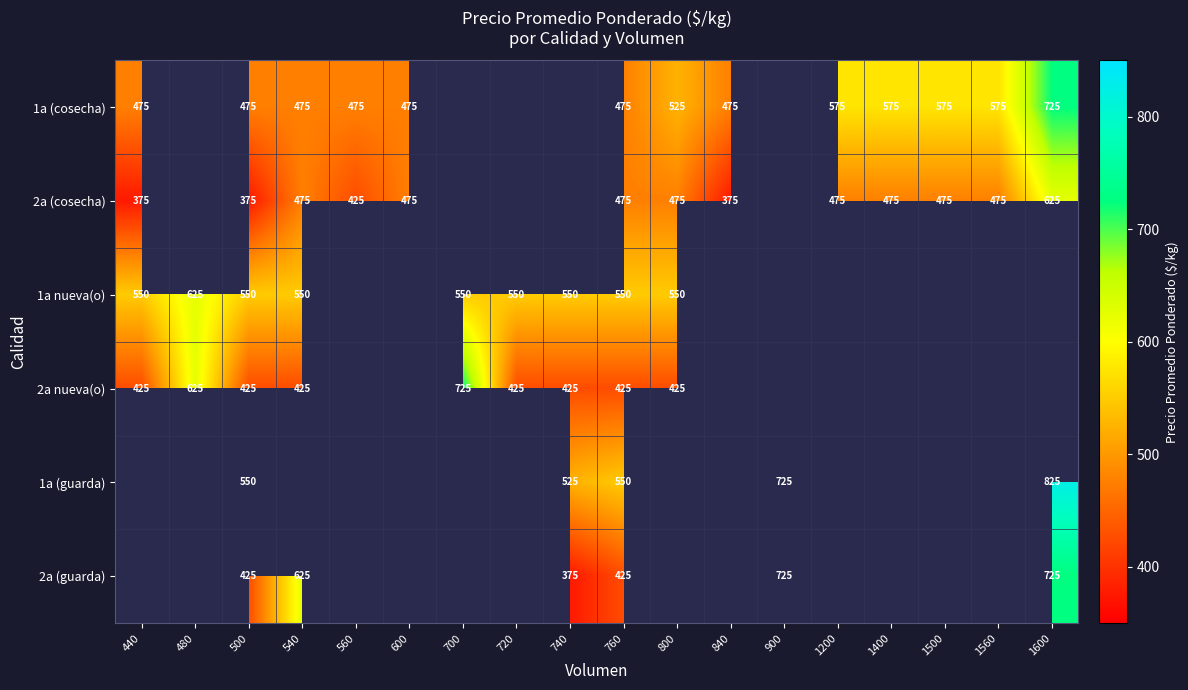

At which category is the sum across all series the highest?

760